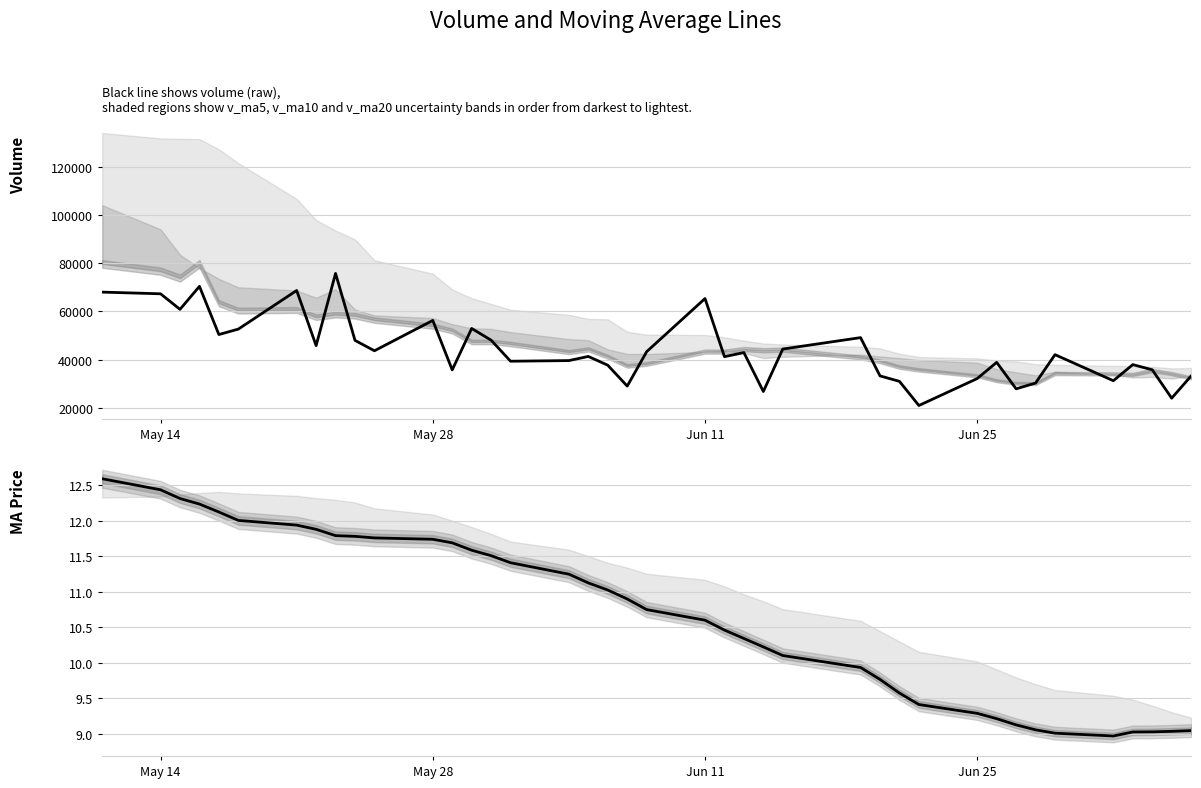

What is the average value of the volume series?

44081.8